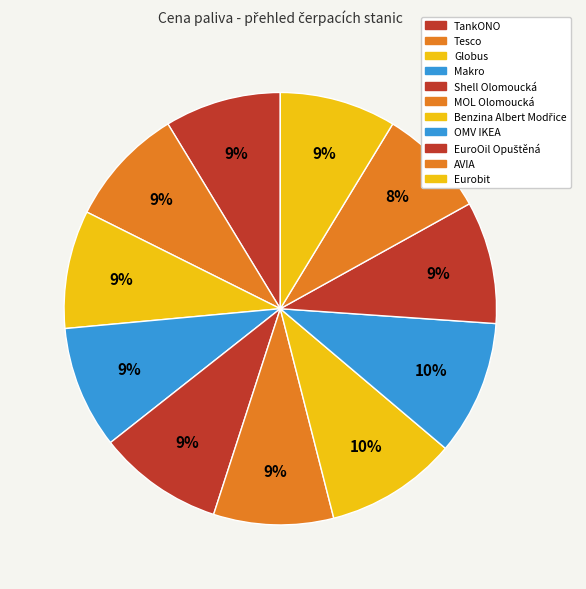

Count the number of slices in the pie.

11